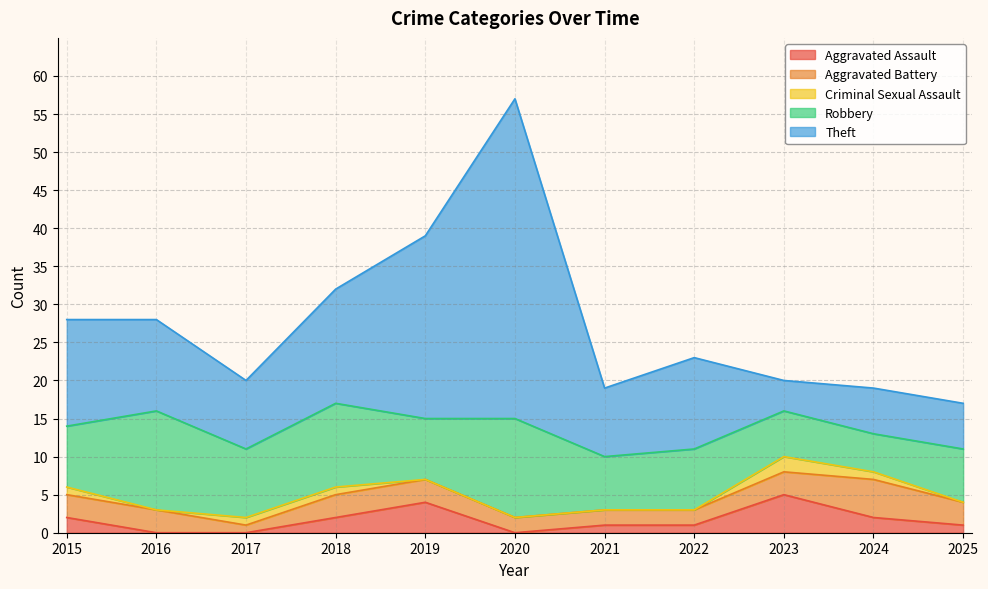

Is it true that Aggravated Battery equals 3 at 2018?

True